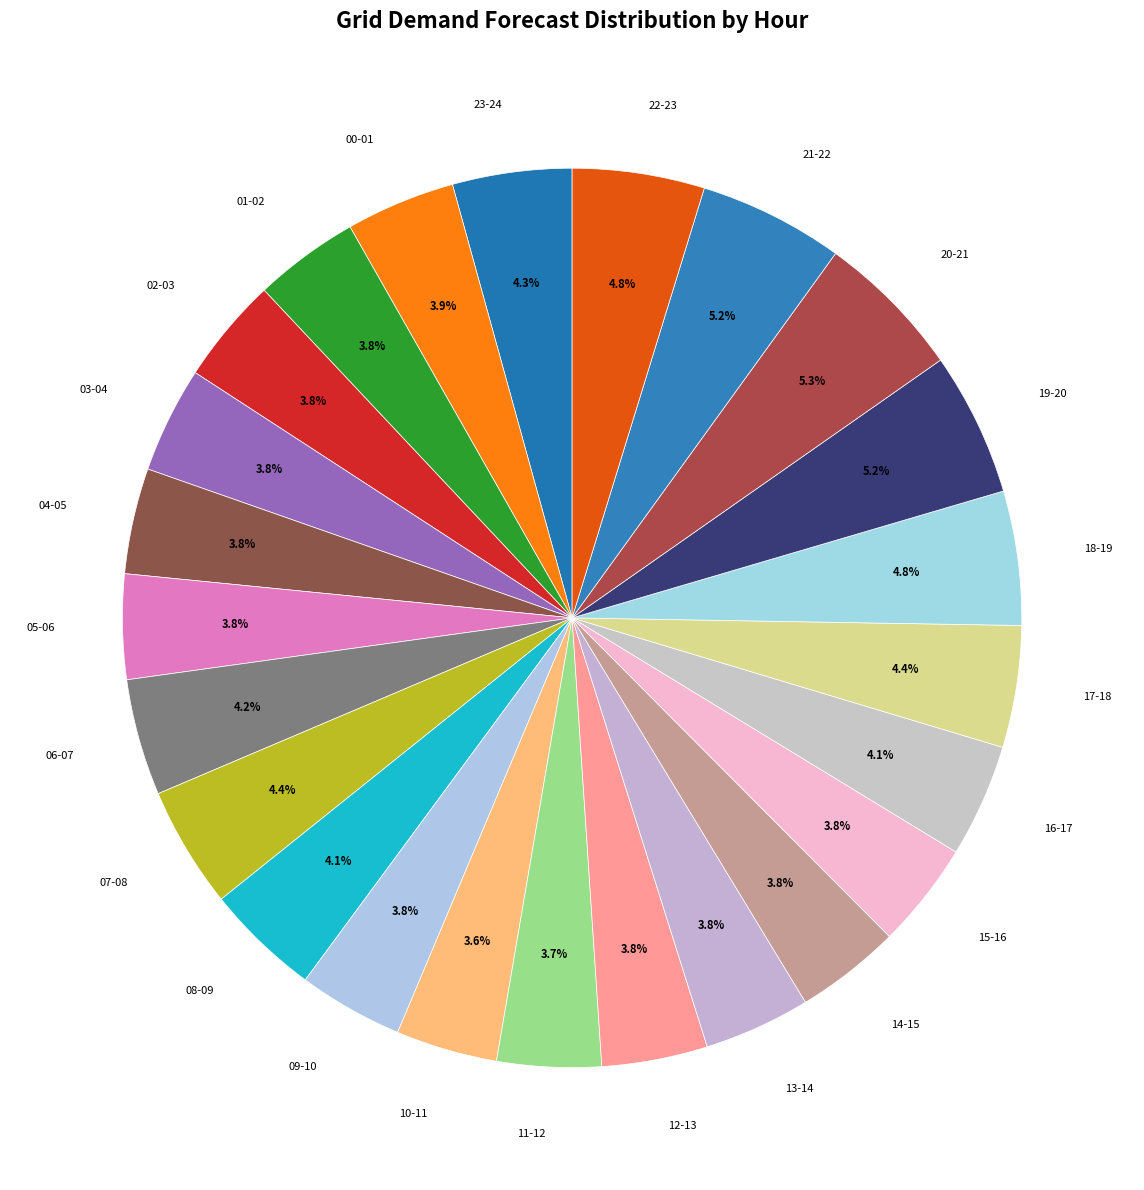

Is the sum of 14-15 and 07-08 greater than half?

No